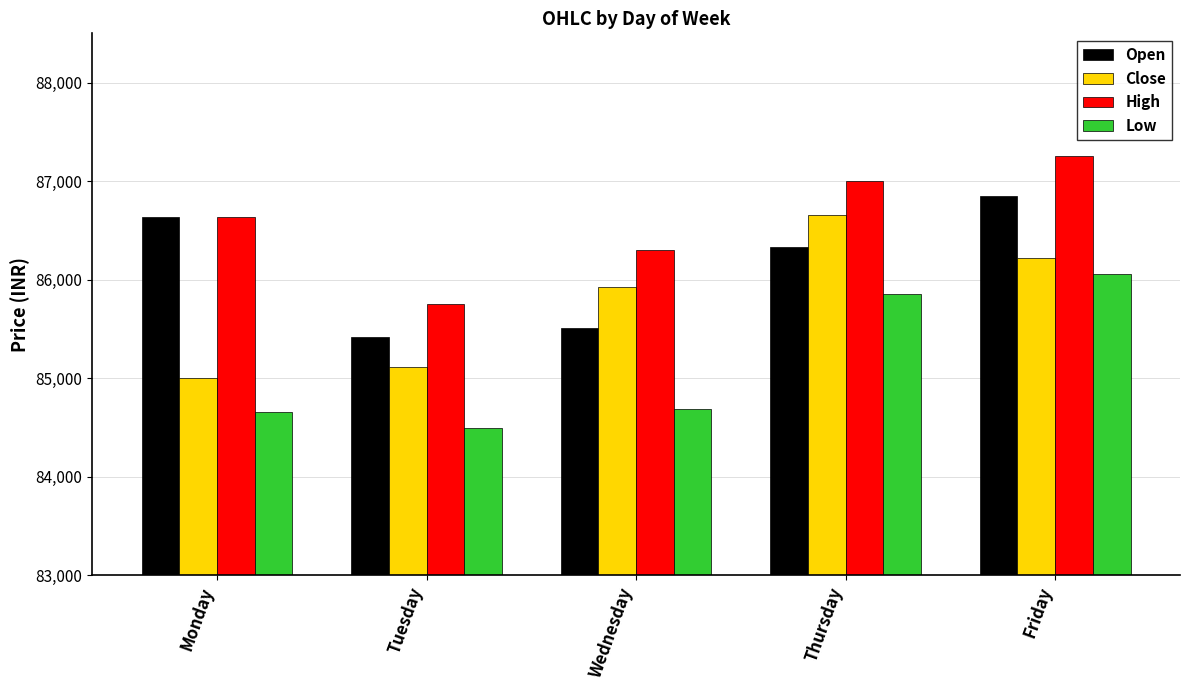

What is the minimum value shown in the chart?

84496.7